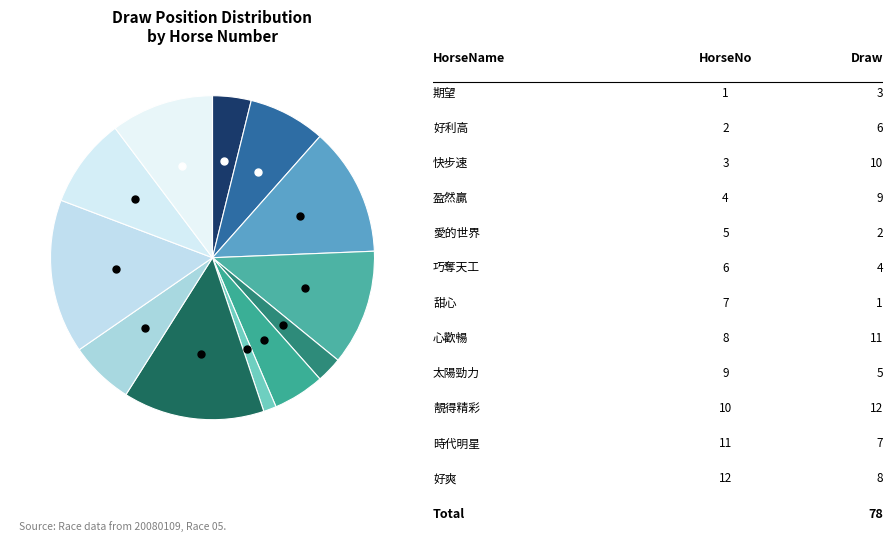

Rank the categories by value from lowest to highest.

7, 5, 1, 6, 9, 2, 11, 12, 4, 3, 8, 10